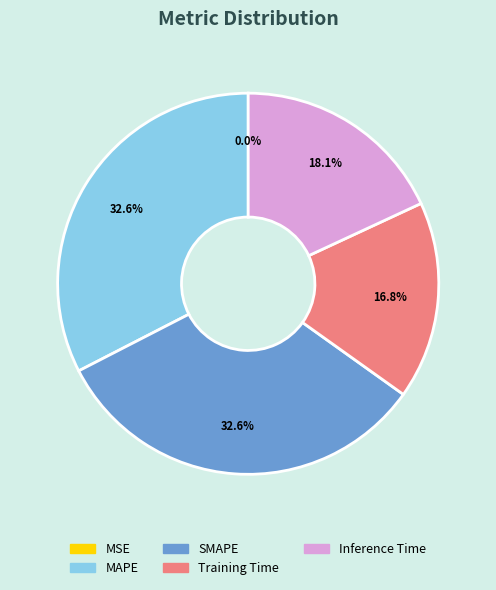

Is there any slice that represents more than half of the pie?

No